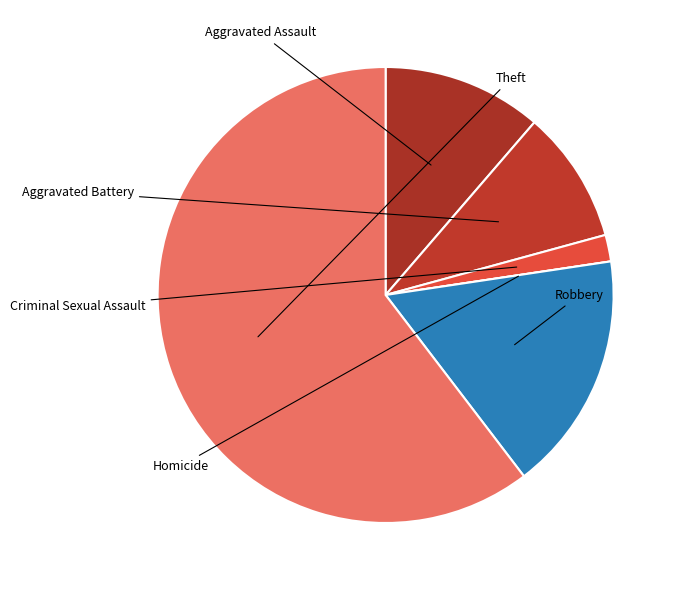

What is the smallest slice in the pie chart?

Homicide